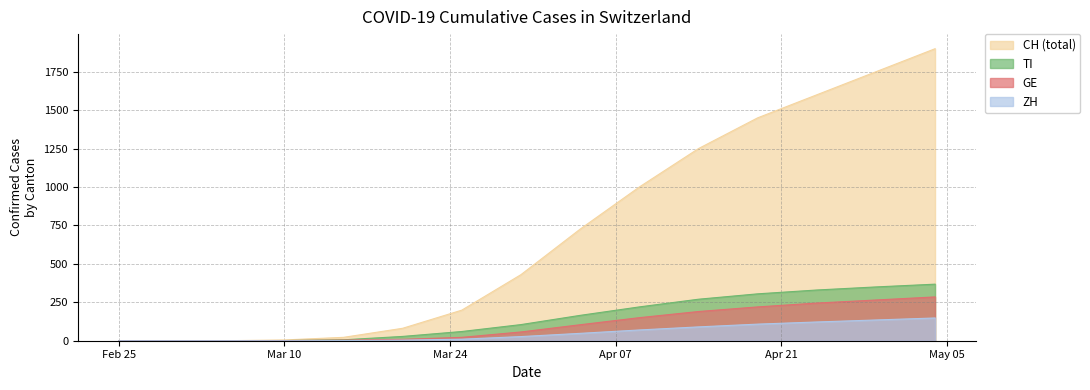

List the series in order of their peak value, lowest first.

ZH, GE, TI, CH (total)